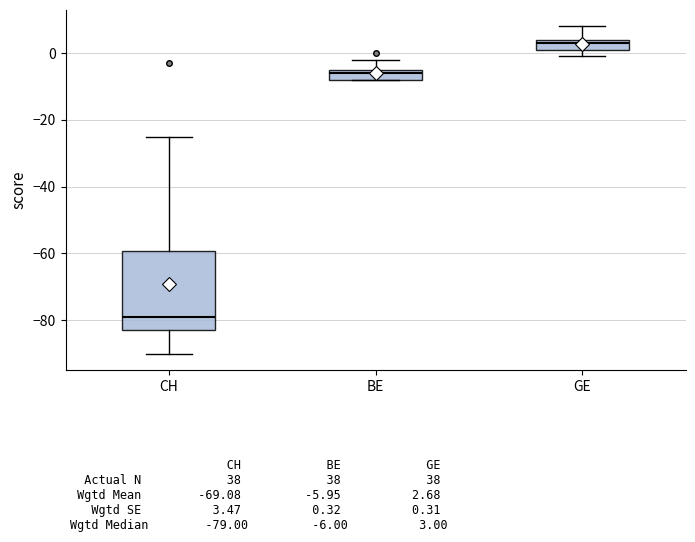

Reading left to right, transcribe this box plot: for each box, give where its median line is, the range the box spans, and where its two whiskers end, as read against the y-axis. The values are not printed on the chart, so give them approximately, as read against the axis.

CH: median -78, box -82 to -60, whiskers -90 to -24
BE: median -6, box -8 to -4, whiskers -8 to -2
GE: median 4 (just below the box's upper edge), box 2 to 4, whiskers 0 to 8